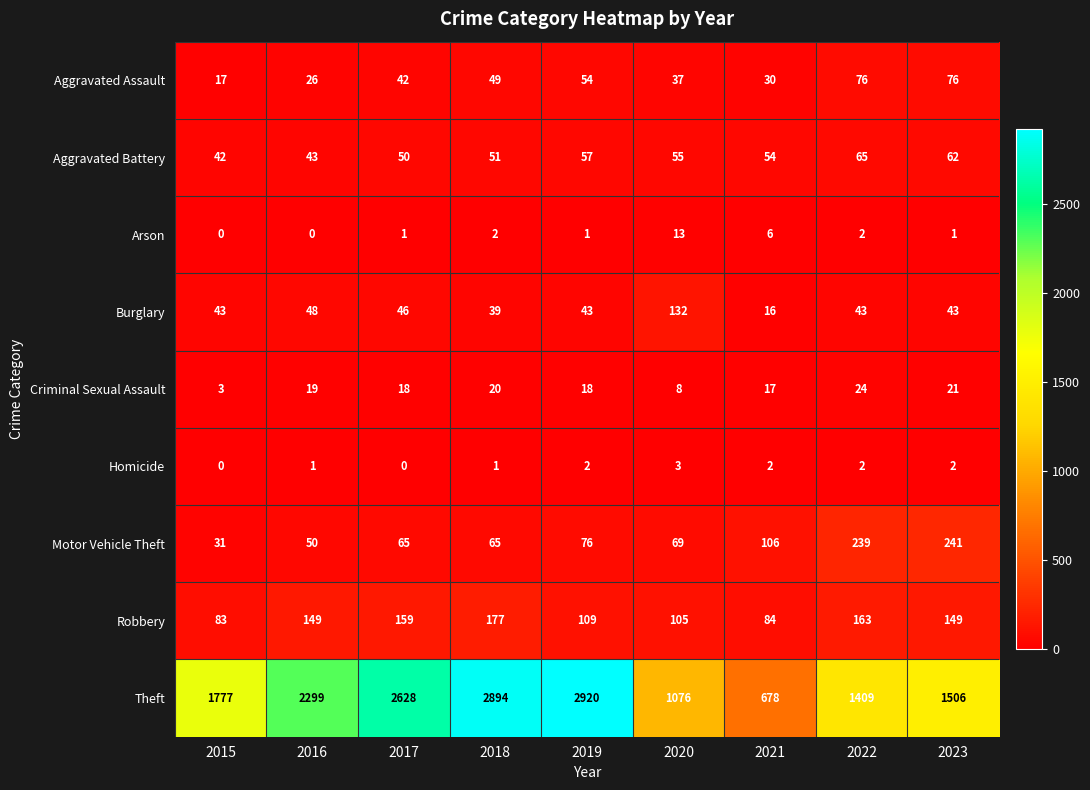

The value of Homicide at 2018 is 1. True or false?

True